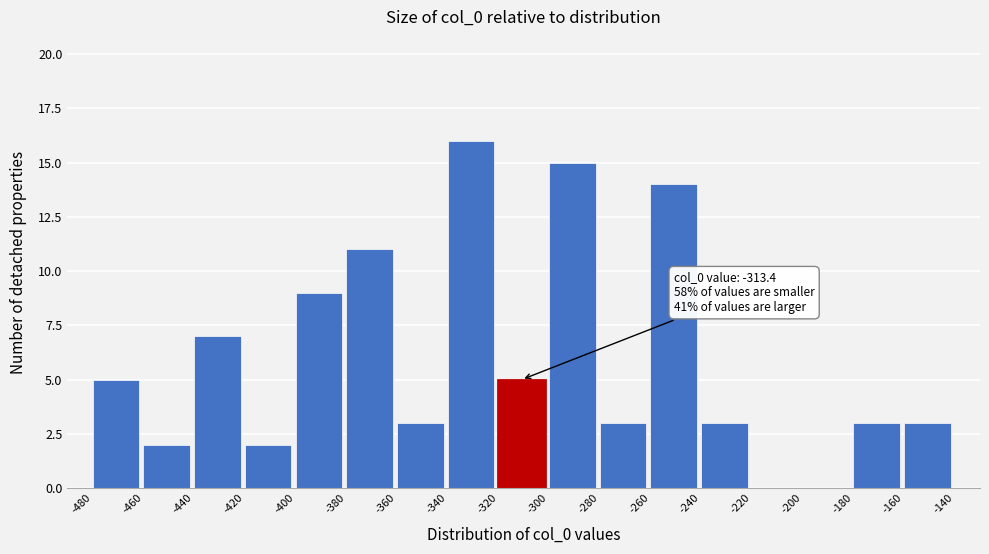

Over which range of the x-axis is the bar tallest?

-340 to -320